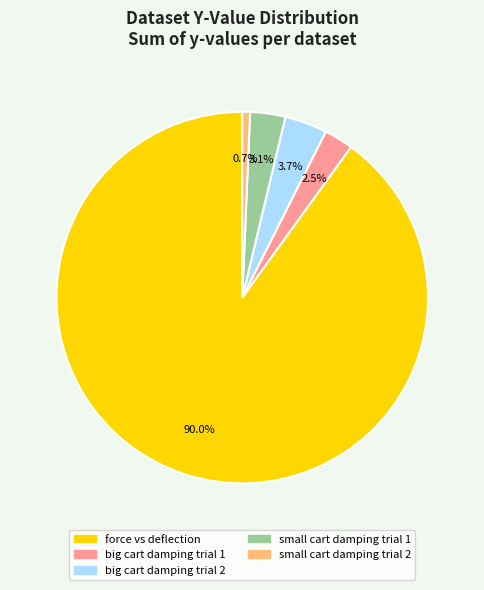

Which category has the biggest portion of the pie?

force vs deflection